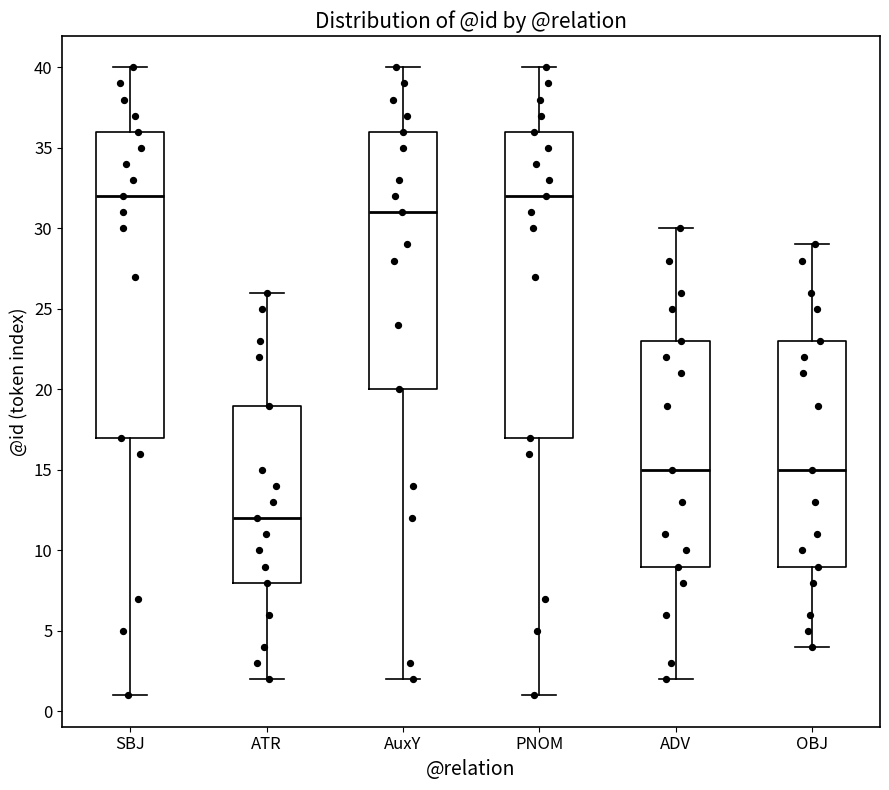

Which box has the lowest median line?

ATR